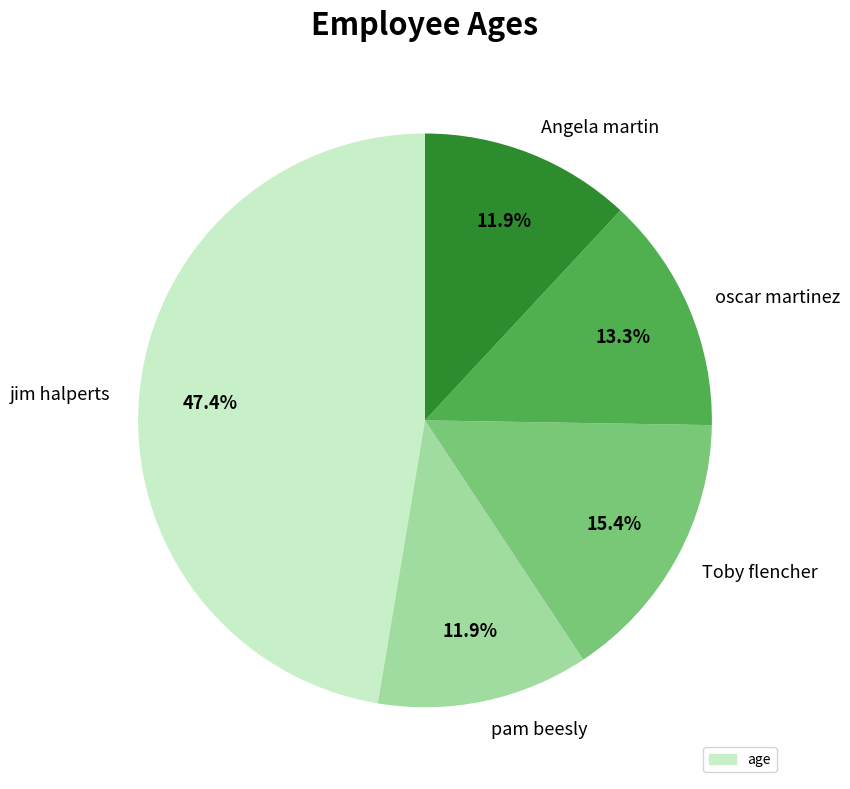

Which has a higher value, jim halperts or Angela martin?

jim halperts